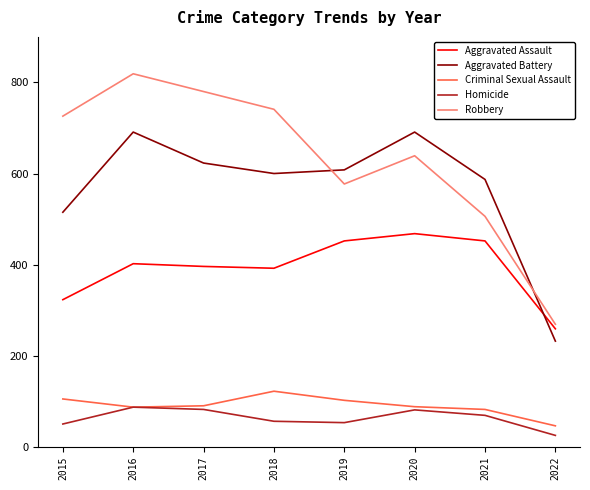

What is the spread (max minus min) of values at 2020?

610